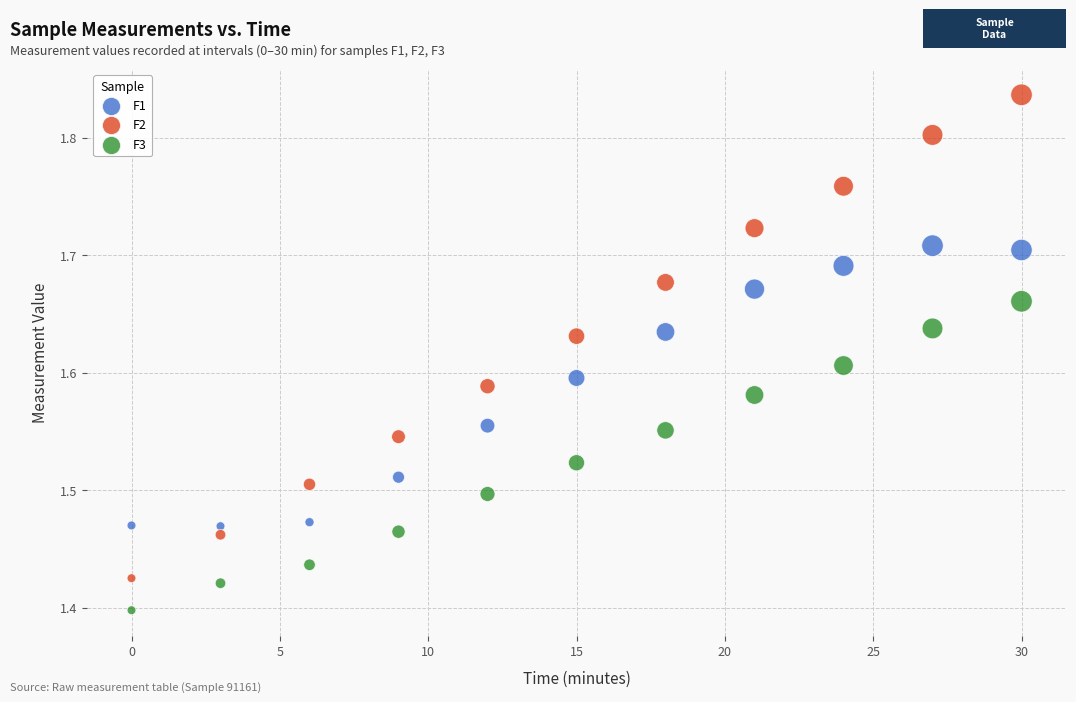

Which series reaches the maximum Y coordinate?

F2